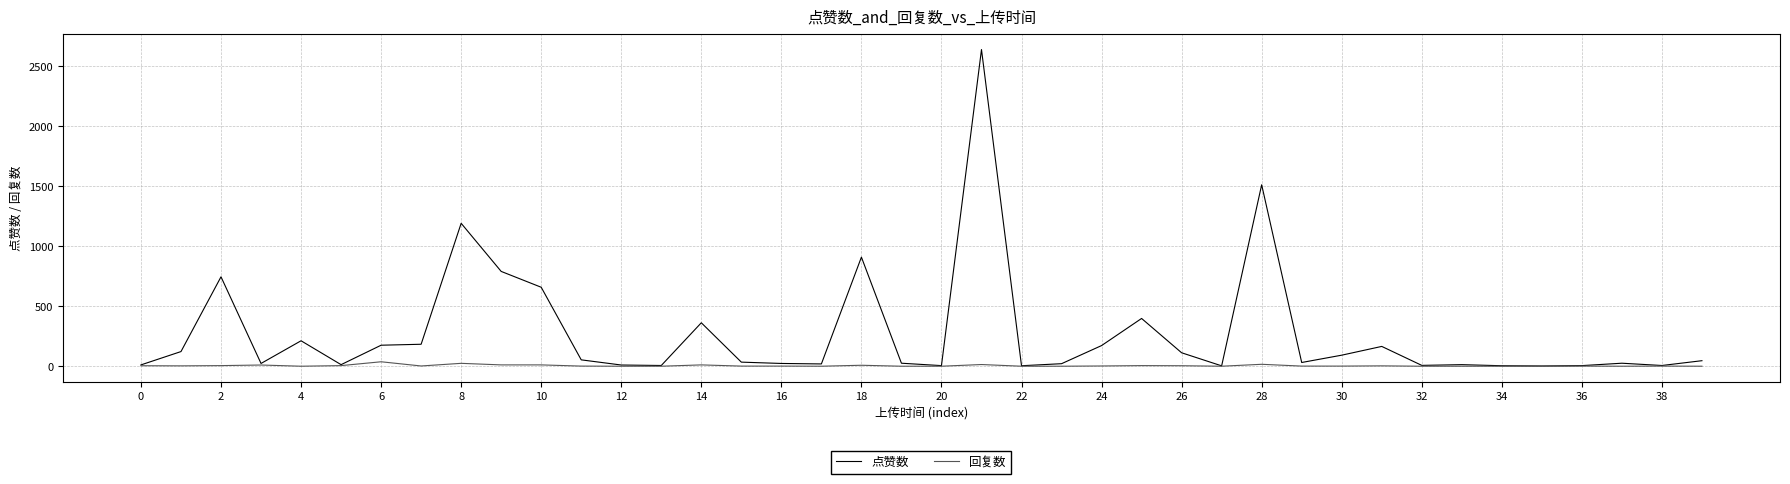

What is the maximum value shown in the chart?

2639